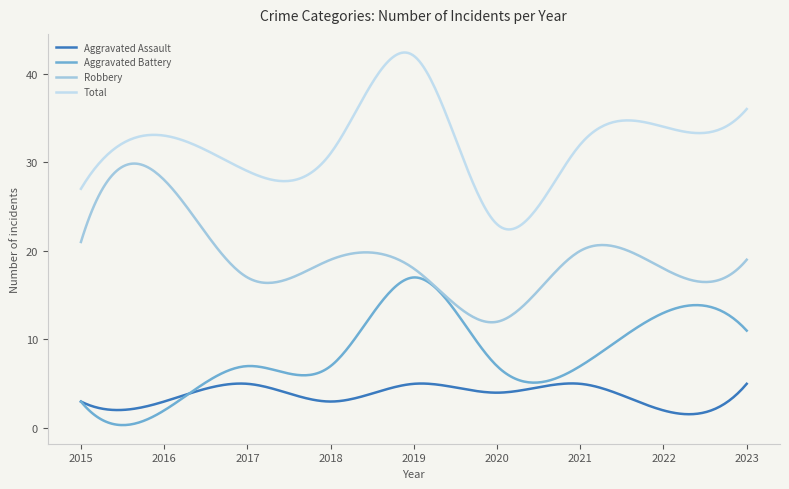

Which series has the largest total across all categories?

Total